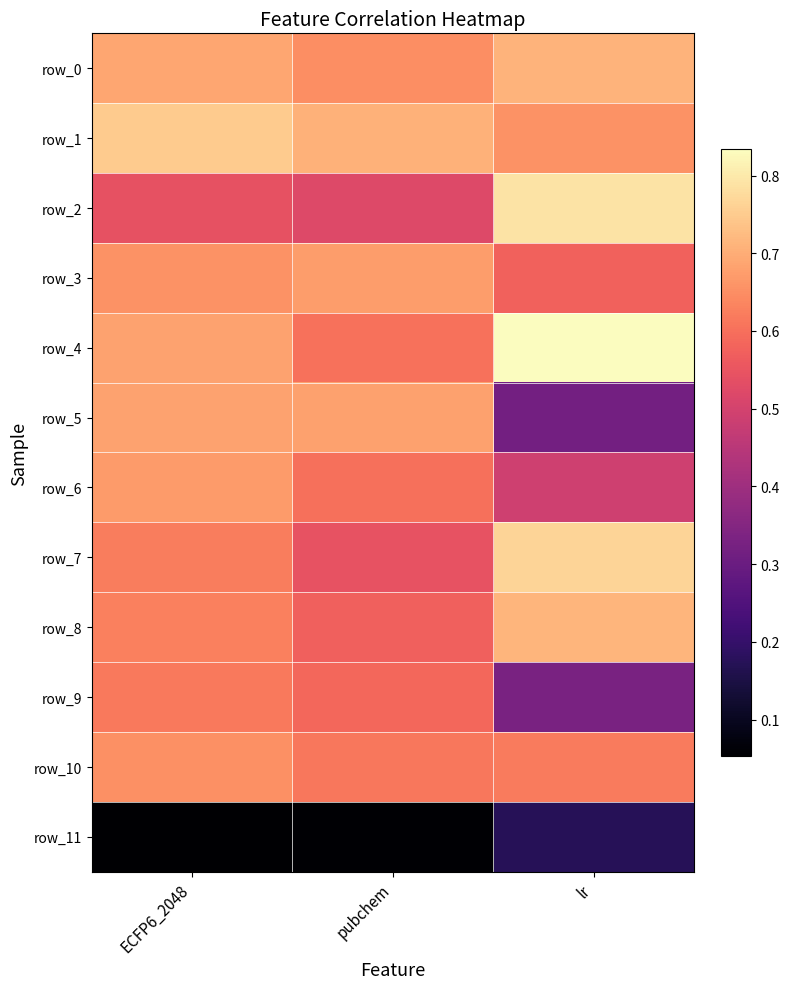

True or false: row_11 has a value of 0.2 at lr.

True